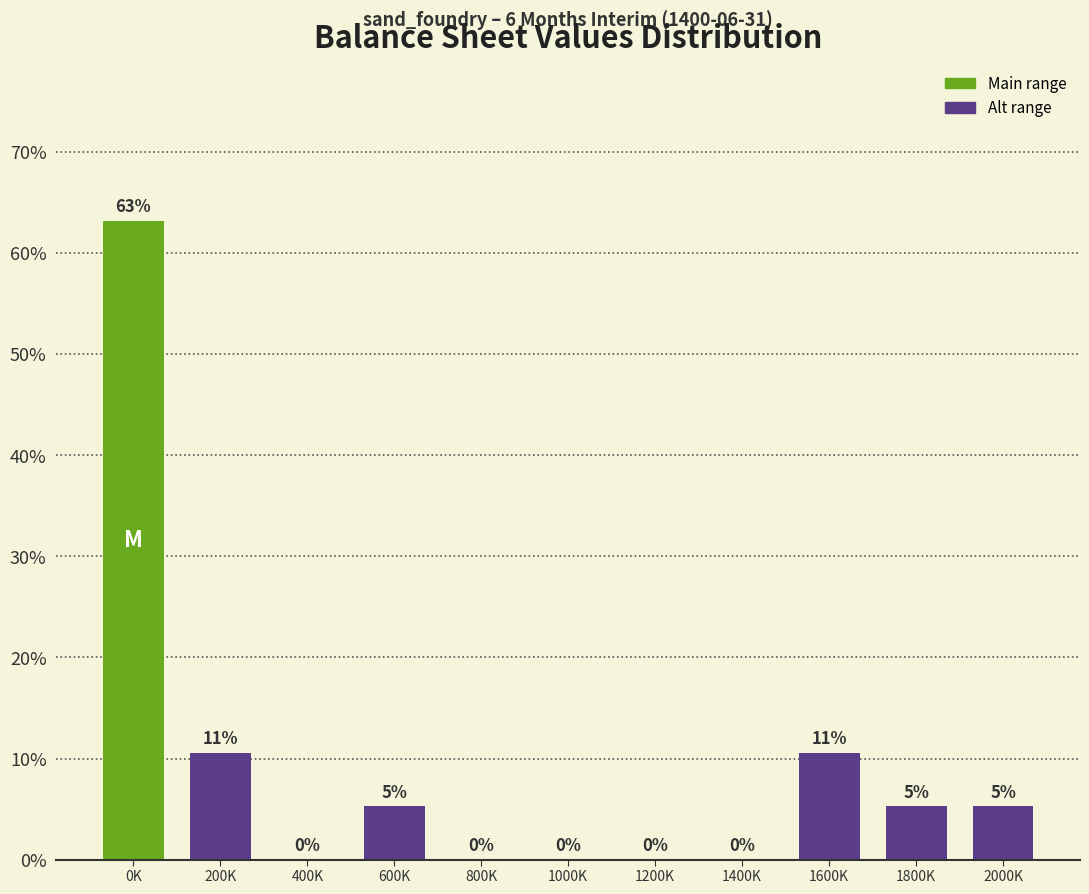

What is the sum of all values?

100.0